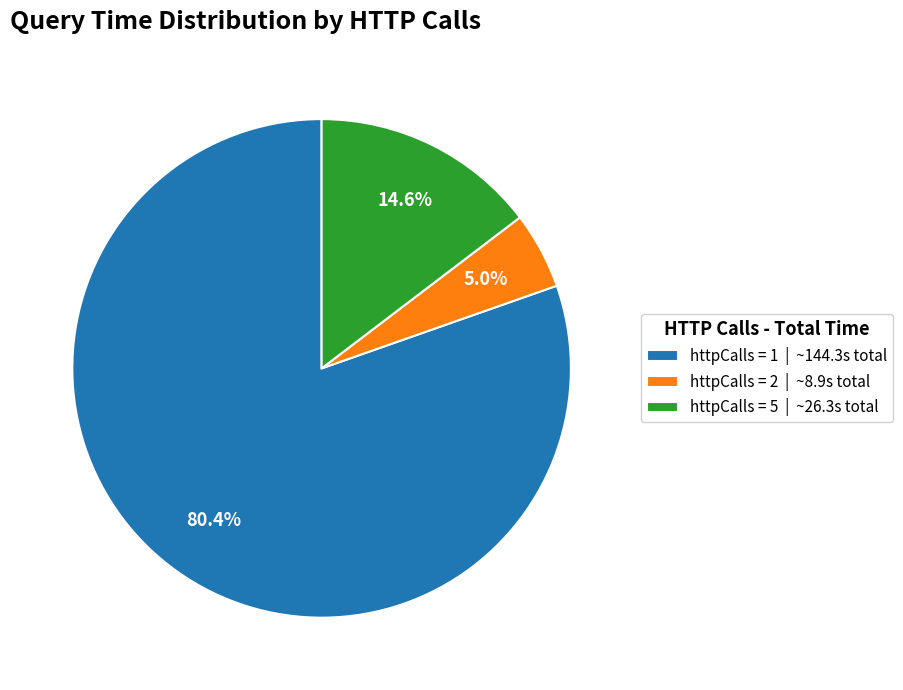

What is the majority slice?

httpCalls = 1 | ~144.3s total